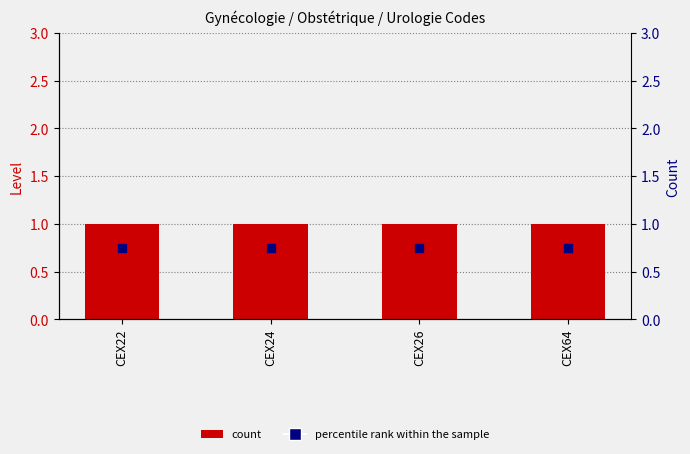

At how many categories does at least one series exceed 0?

4